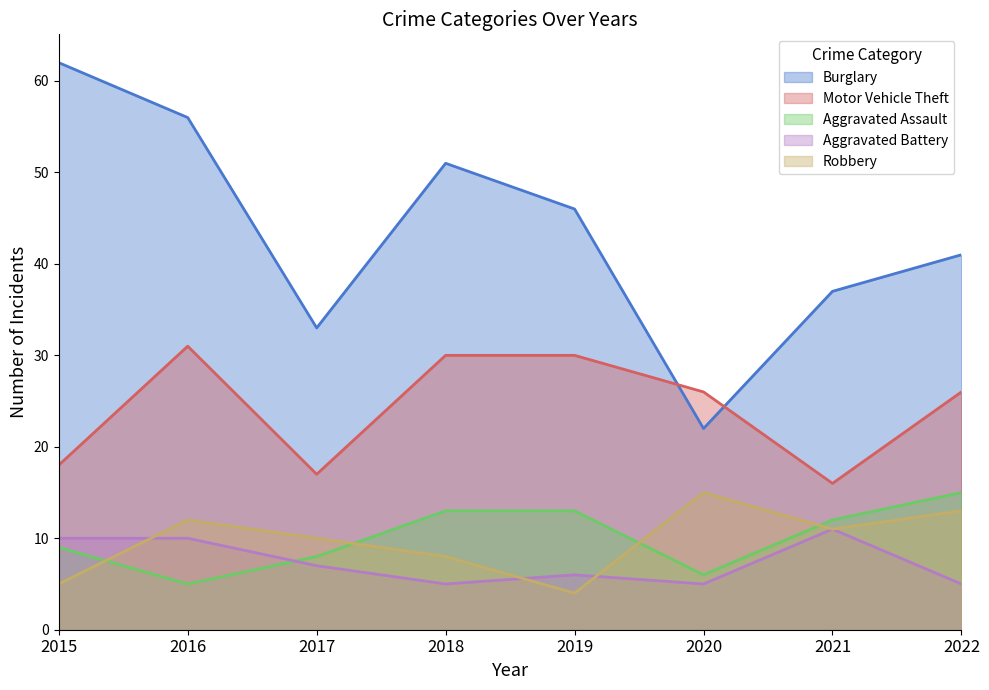

At how many categories does at least one series exceed 50?

3